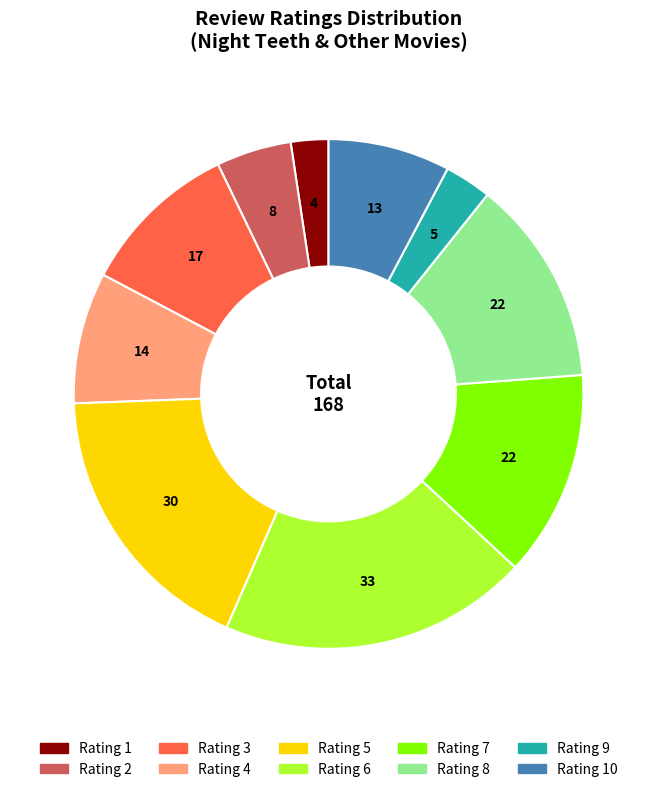

Does any single category account for the majority?

No